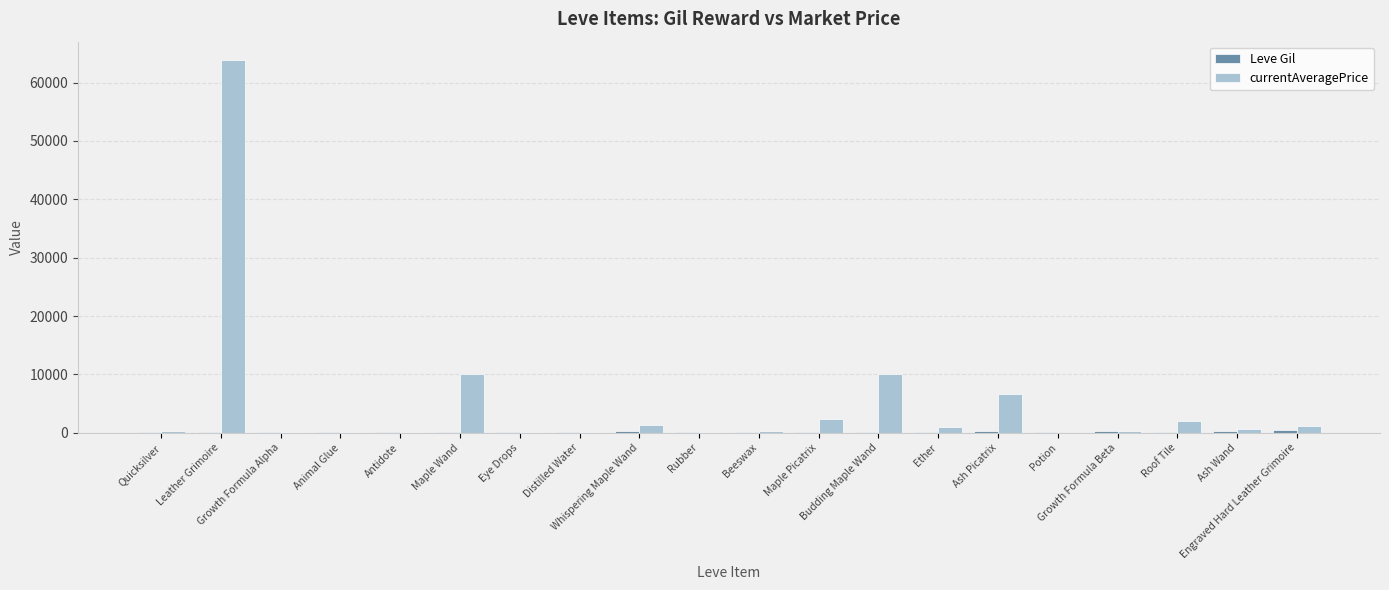

Which series has the largest total across all categories?

currentAveragePrice